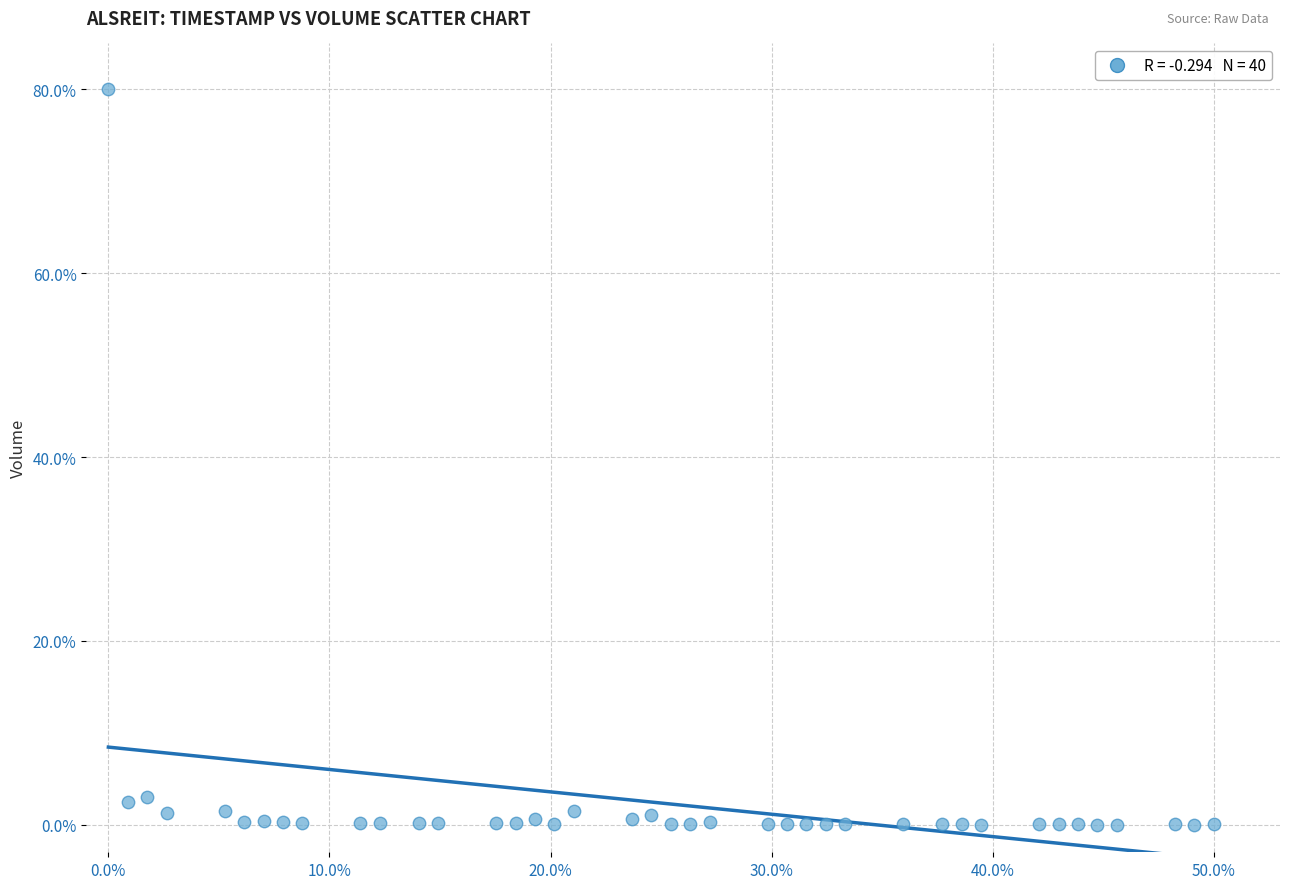

What is the range of Y values (max minus min)?

80.0